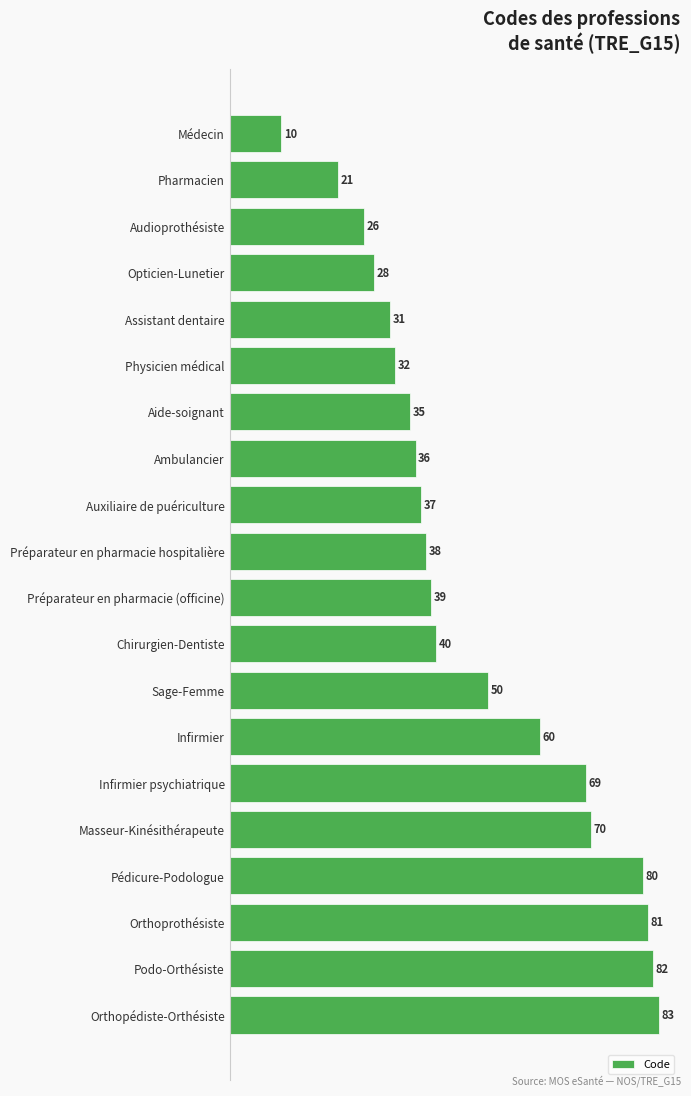

True or false: the data shows 82 at Podo-Orthésiste.

True